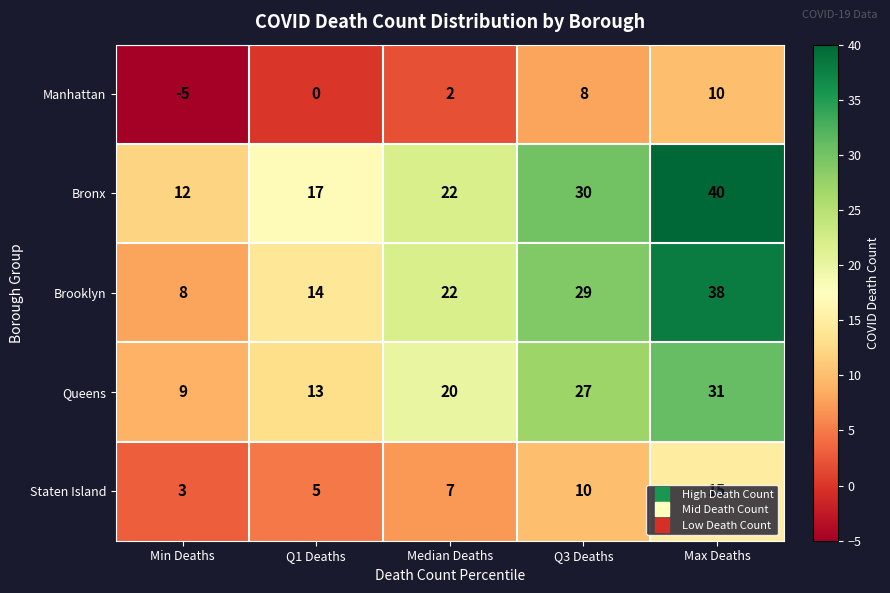

What is the difference between the Queens values at Q3 Deaths and Min Deaths?

18